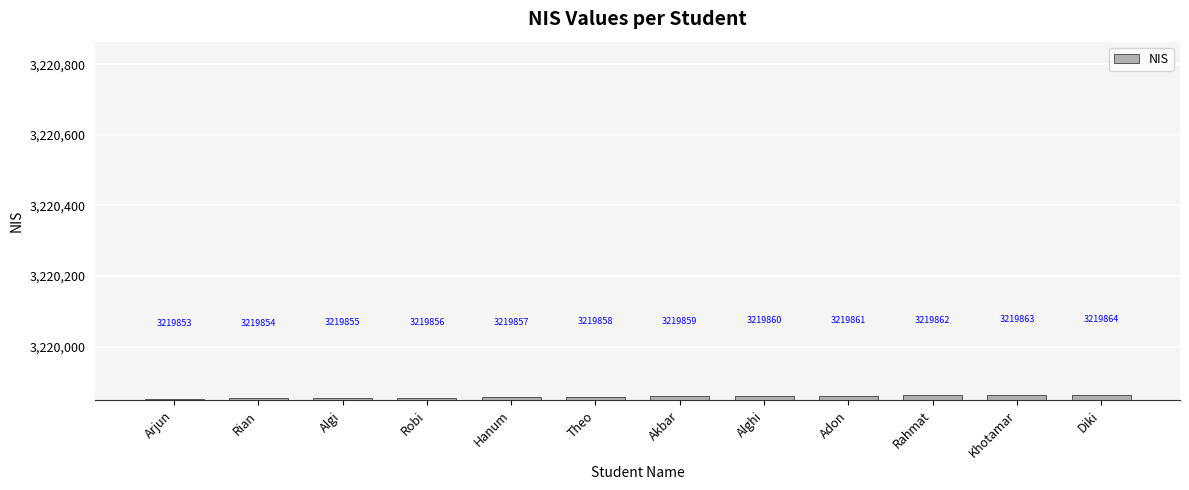

How many data points does each series have?

12